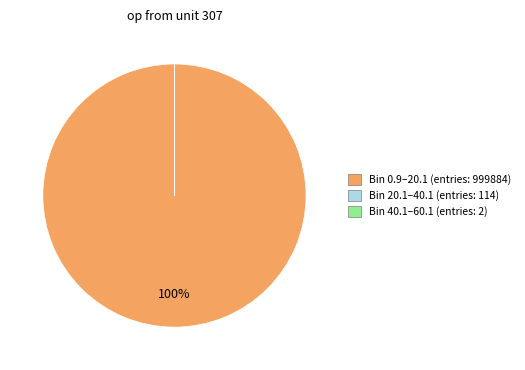

Is there a majority slice in this chart?

Yes